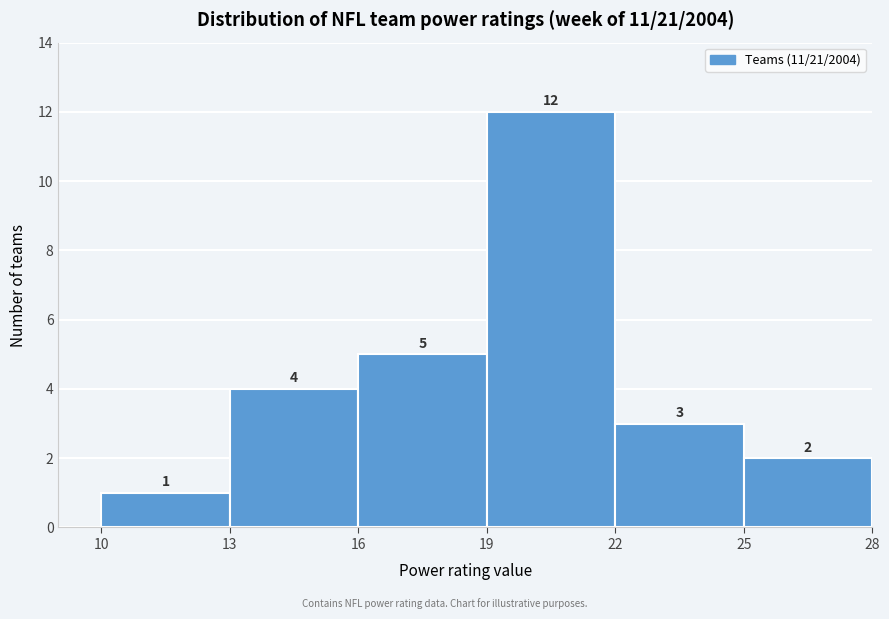

What is the height of the bar covering 13 to 16 on the x-axis?

4